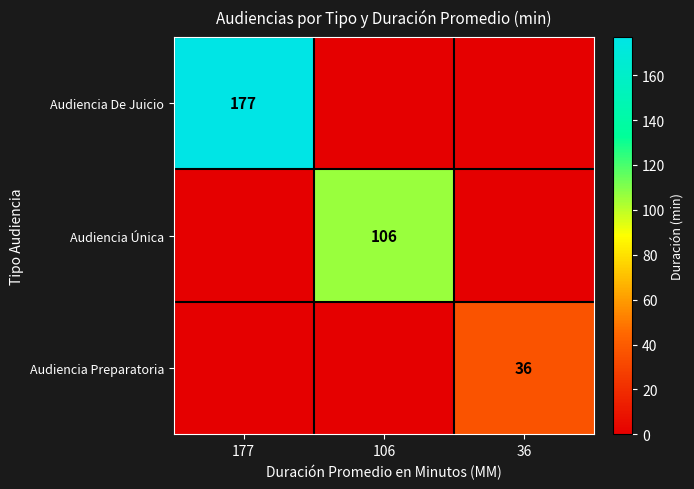

The Audiencia Preparatoria series shows 57 at 36. True or false?

False